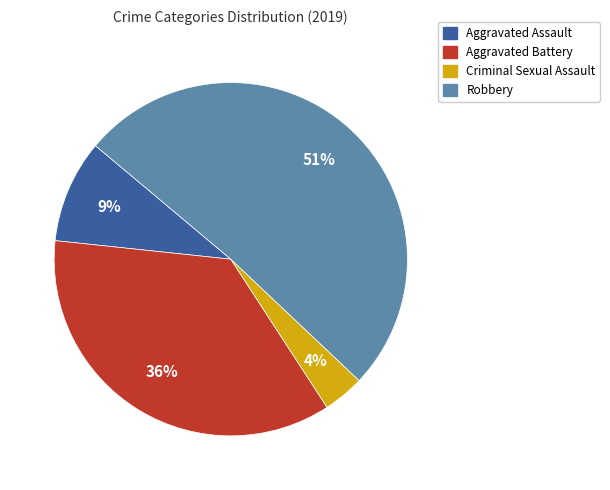

Which category has the smallest portion of the pie?

Criminal Sexual Assault